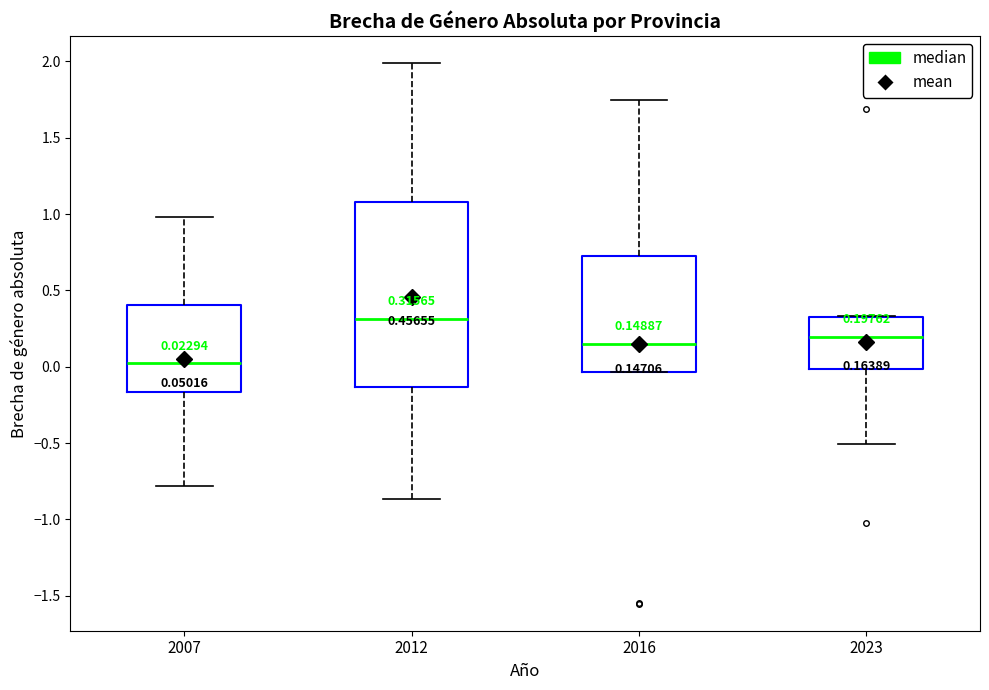

Comparing the boxes themselves (not the whiskers), which one is the tallest?

2012